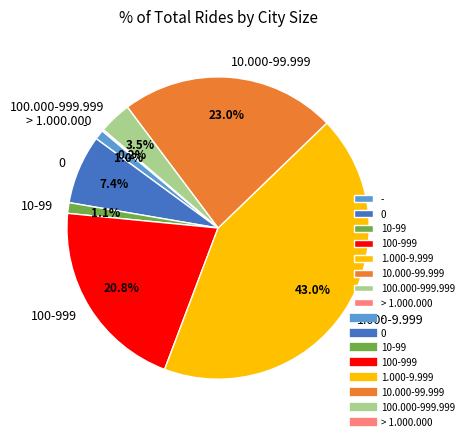

To the nearest percent, what is the average slice percentage?

12%